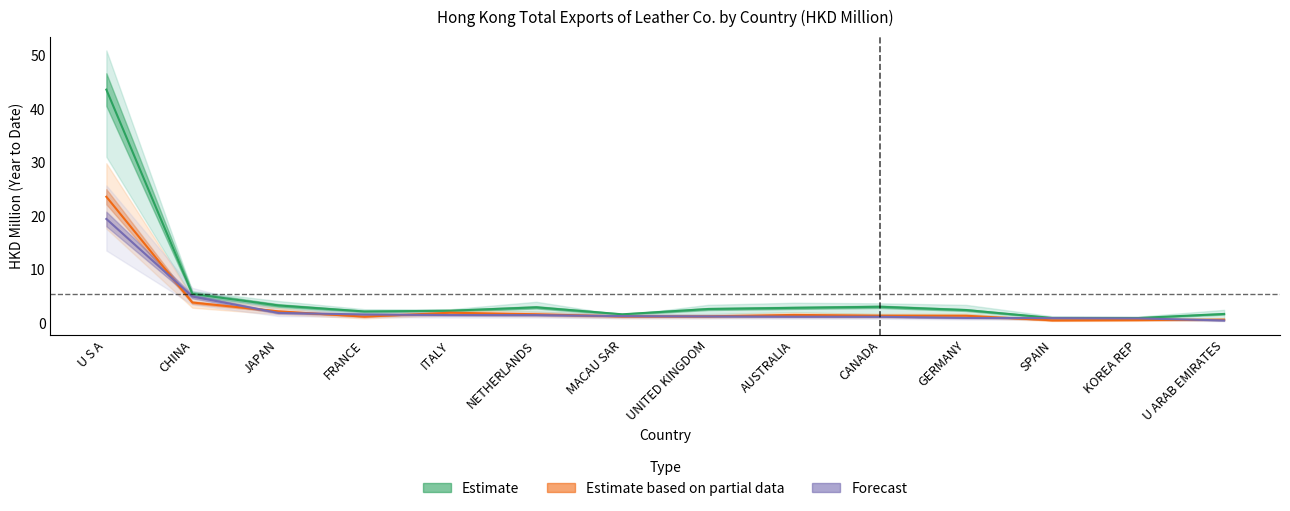

True or false: 201712 has a value of 0.6 at CANADA.

False